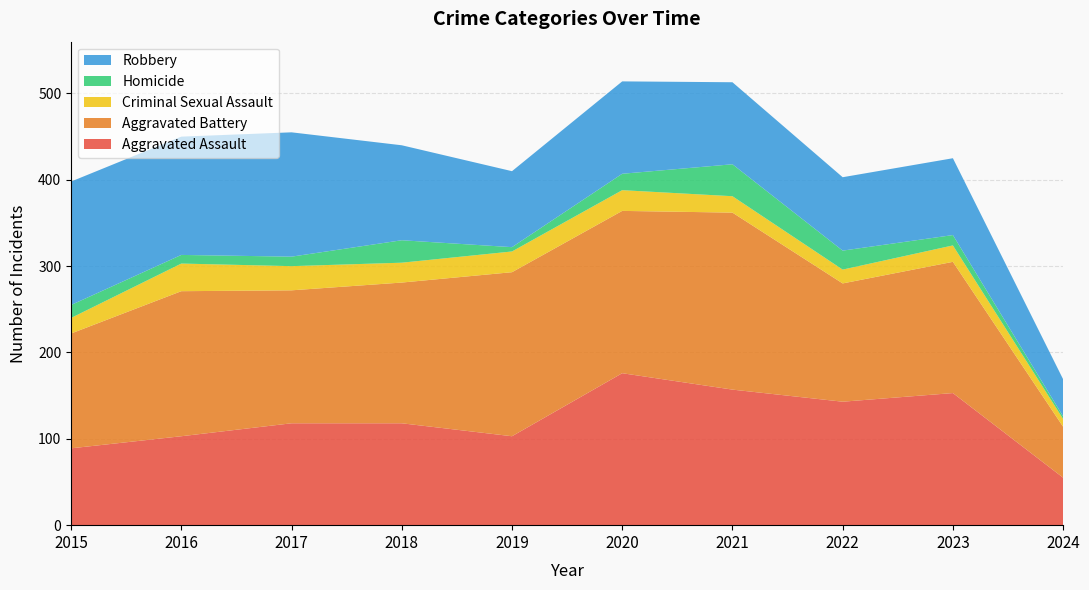

Reading left to right, transcribe all the data shown in this chart.

Aggravated Assault: 89	103	118	118	103	176	157	143	153	55
Aggravated Battery: 133	168	154	163	190	188	205	137	152	59
Criminal Sexual Assault: 18	32	28	23	24	24	19	16	19	9
Homicide: 15	10	11	26	5	19	37	22	12	3
Robbery: 143	137	144	110	88	107	95	85	89	43